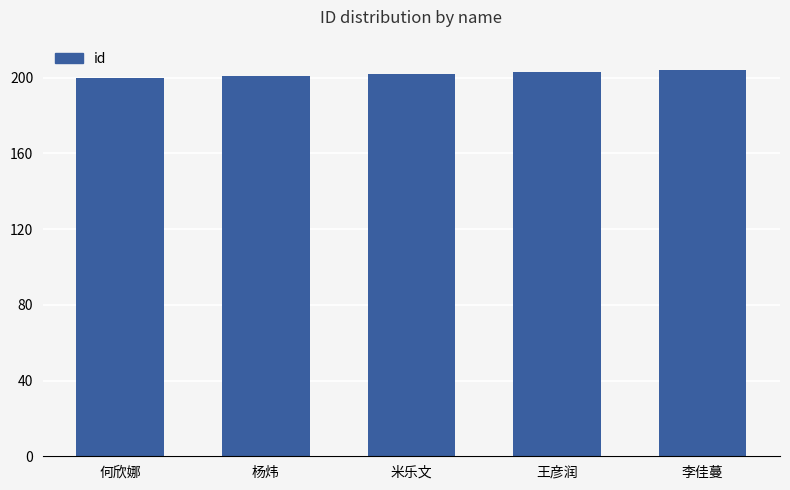

What is the value of the 5th bar from the left?

204